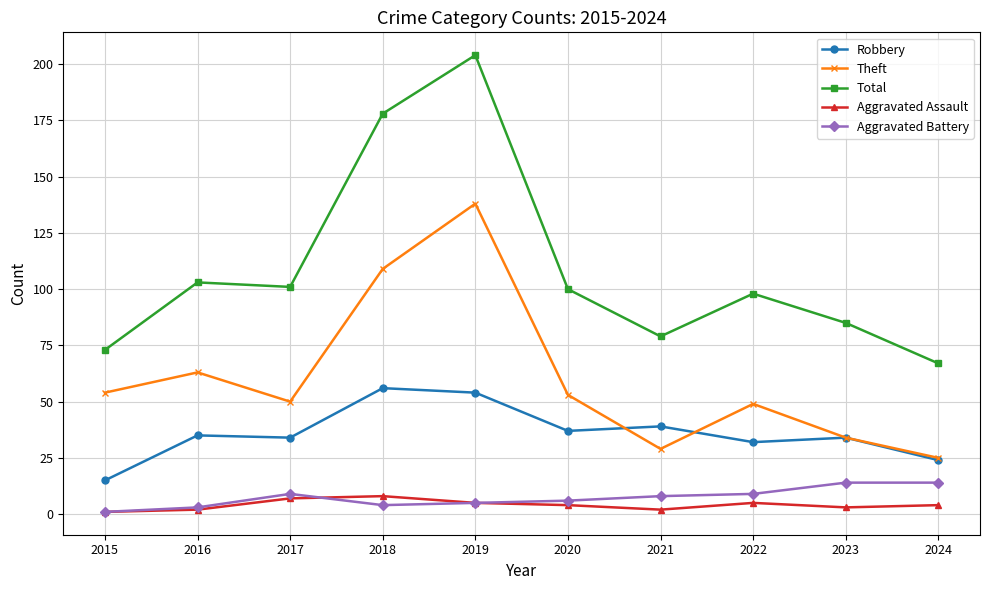

At which label does Theft reach its minimum?

2024